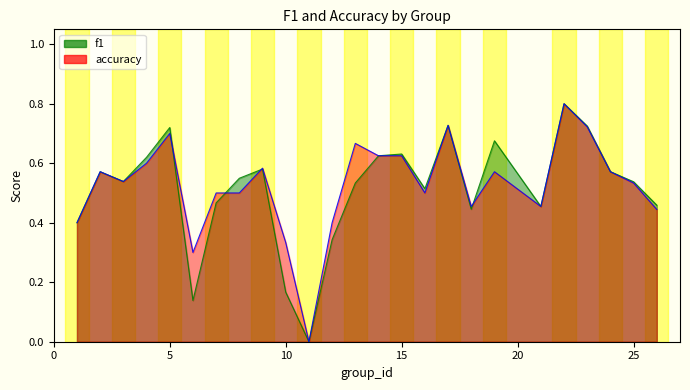

True or false: accuracy has more than 0 points higher than both neighbors.

True